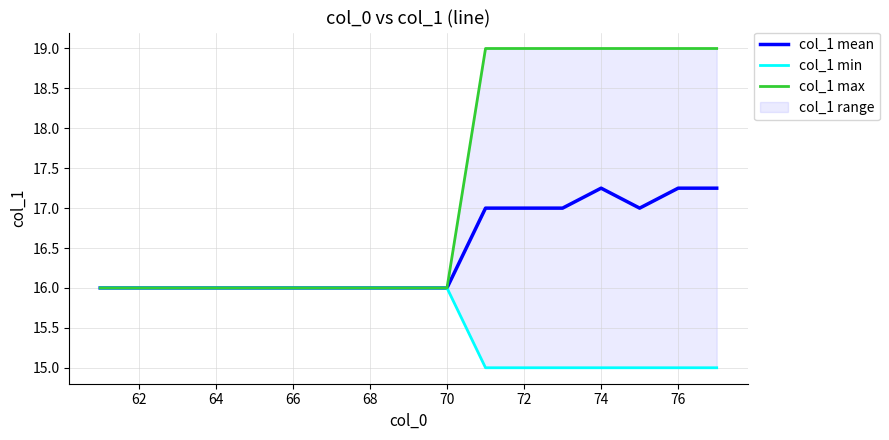

Does the chart have visible grid lines?

Yes